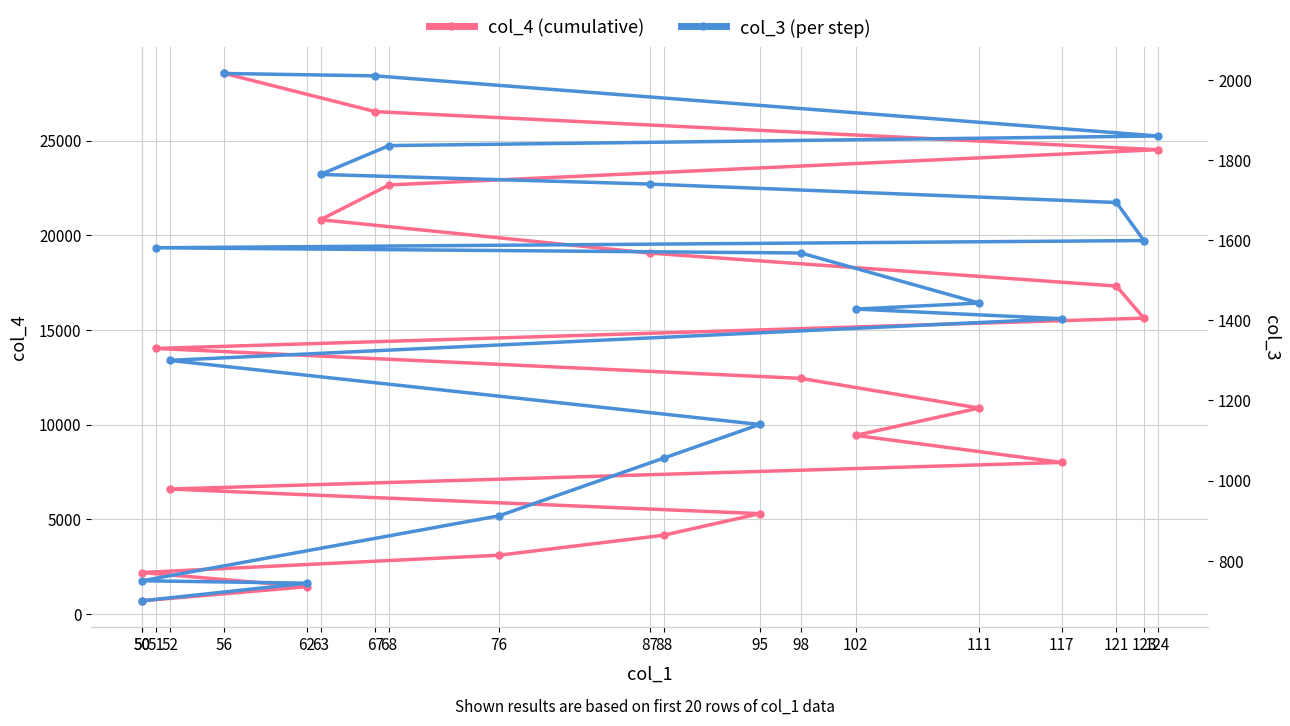

At how many categories does at least one series exceed 6650?

13